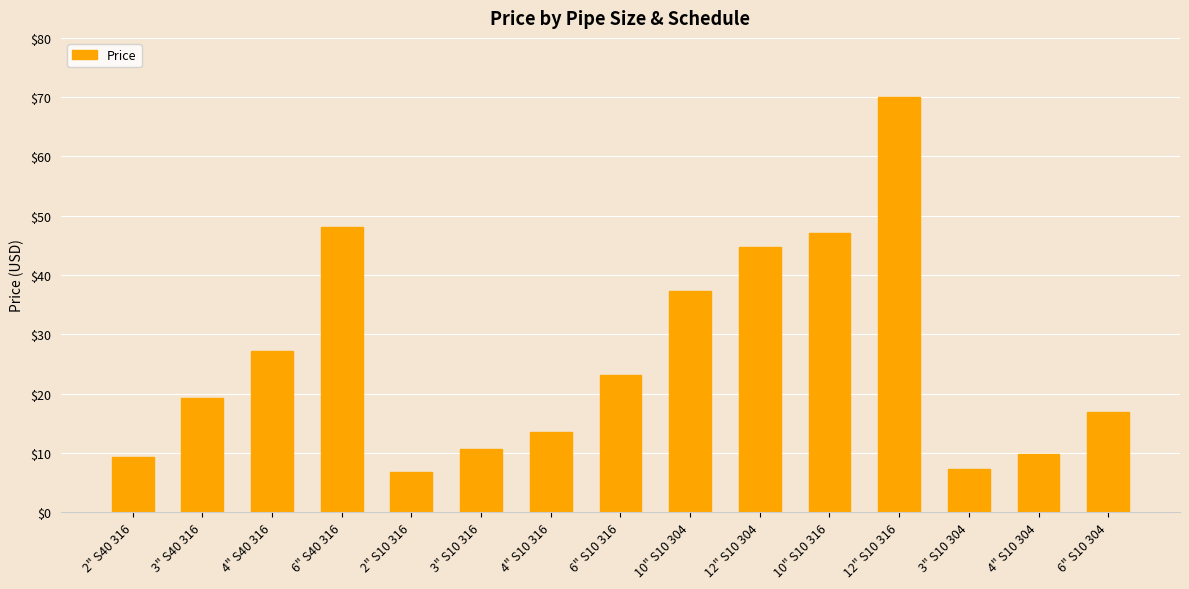

The chart shows a value of 47.4 at 4" S40 316. True or false?

False